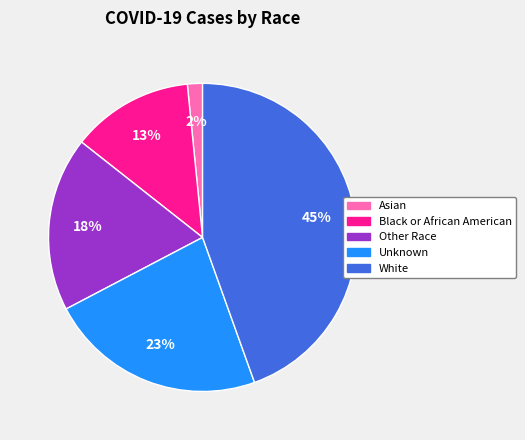

Which has a higher value, Other Race or Black or African American?

Other Race